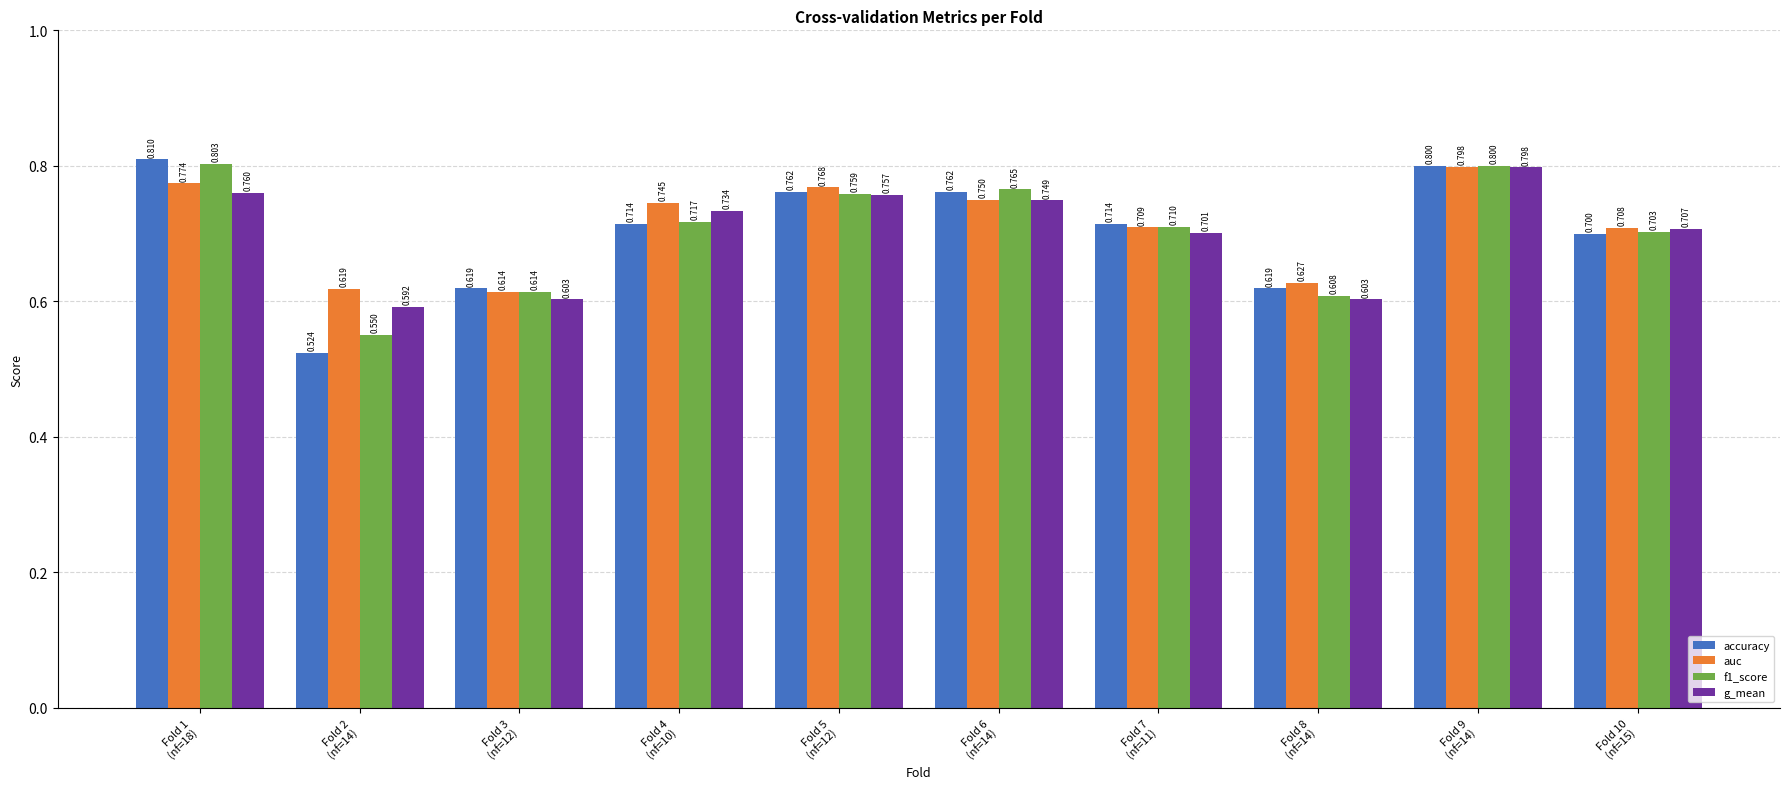

How many f1_score values are between 0 and 1?

10